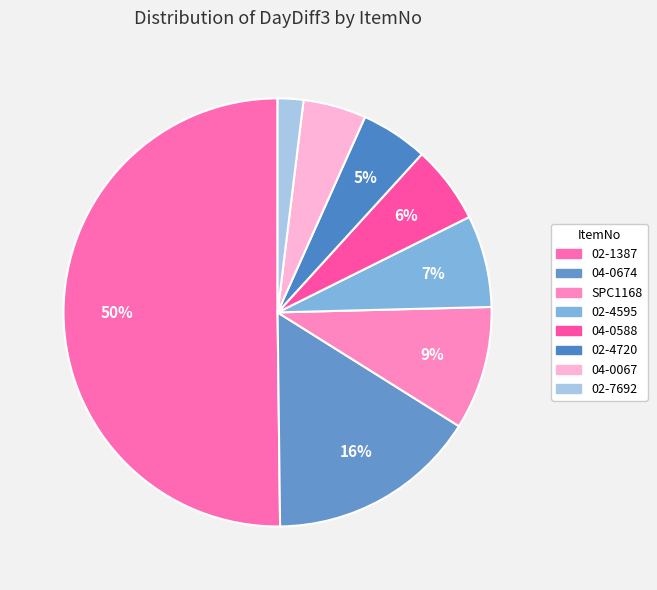

How many segments does this pie chart have?

8